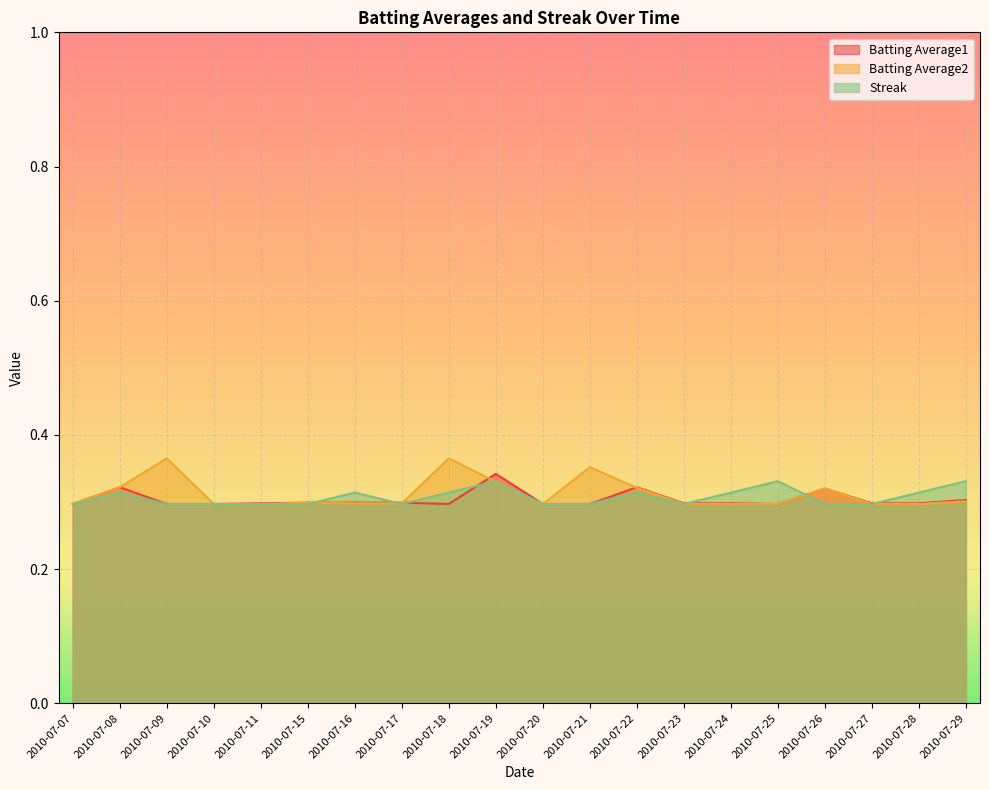

After their last crossing, which series has the higher values: Streak or Batting Average2?

Batting Average2